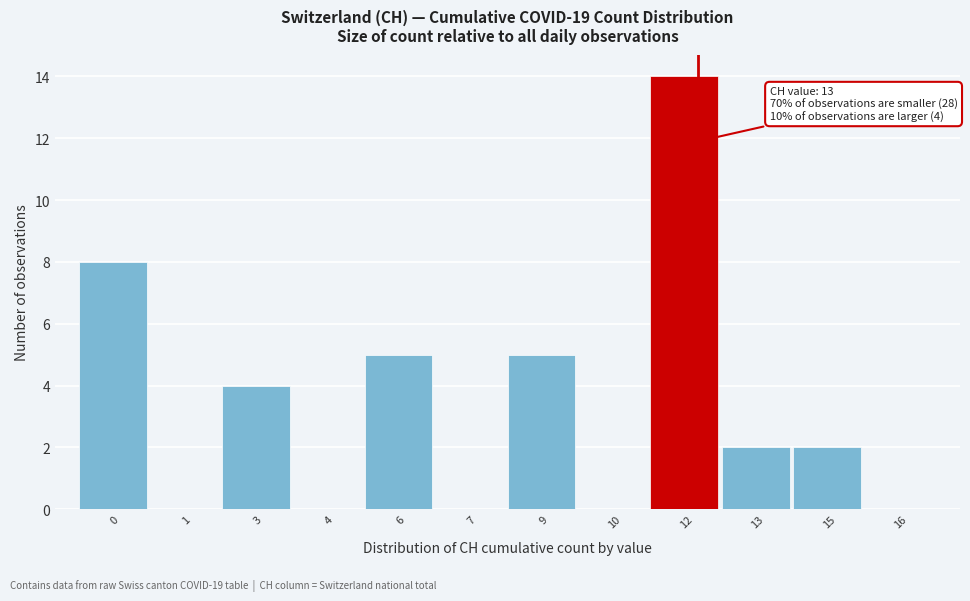

Reading left to right, what are all the values shown in this chart?

0=8	1=0	3=4	4=0	6=5	7=0	9=5	10=0	12=14	13=2	15=2	16=0